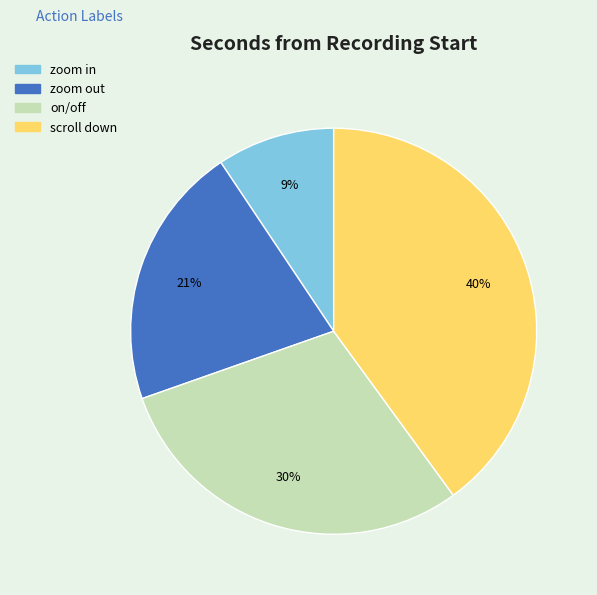

Is zoom out the majority of the pie?

No